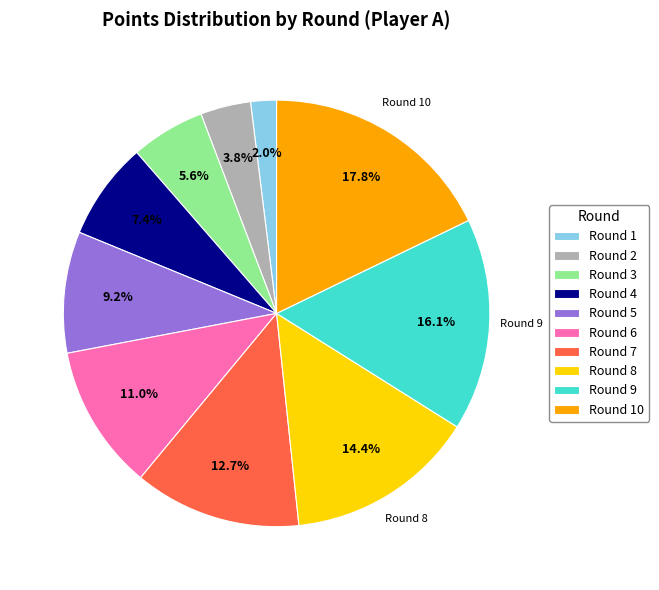

Does any single category account for the majority?

No